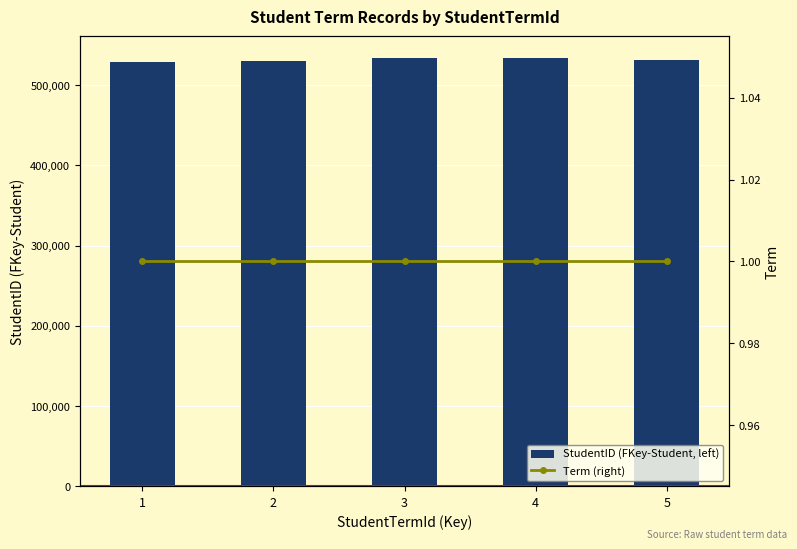

Rank the series by their average value, from lowest to highest.

Term (right), StudentID (FKey-Student, left)